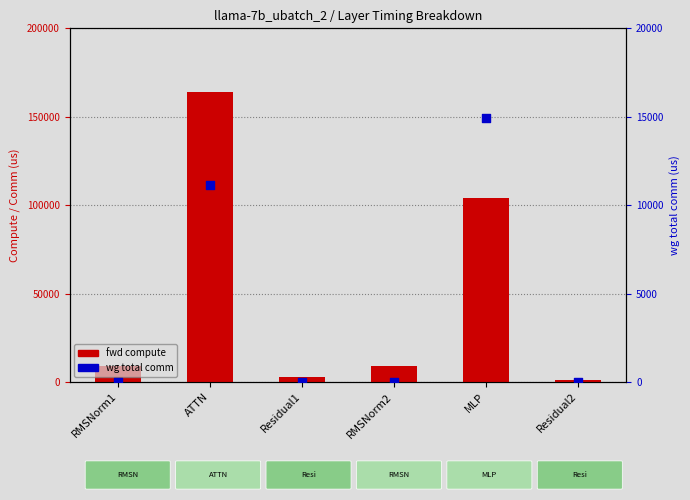

What are all the series names shown in the legend?

fwd compute, wg total comm